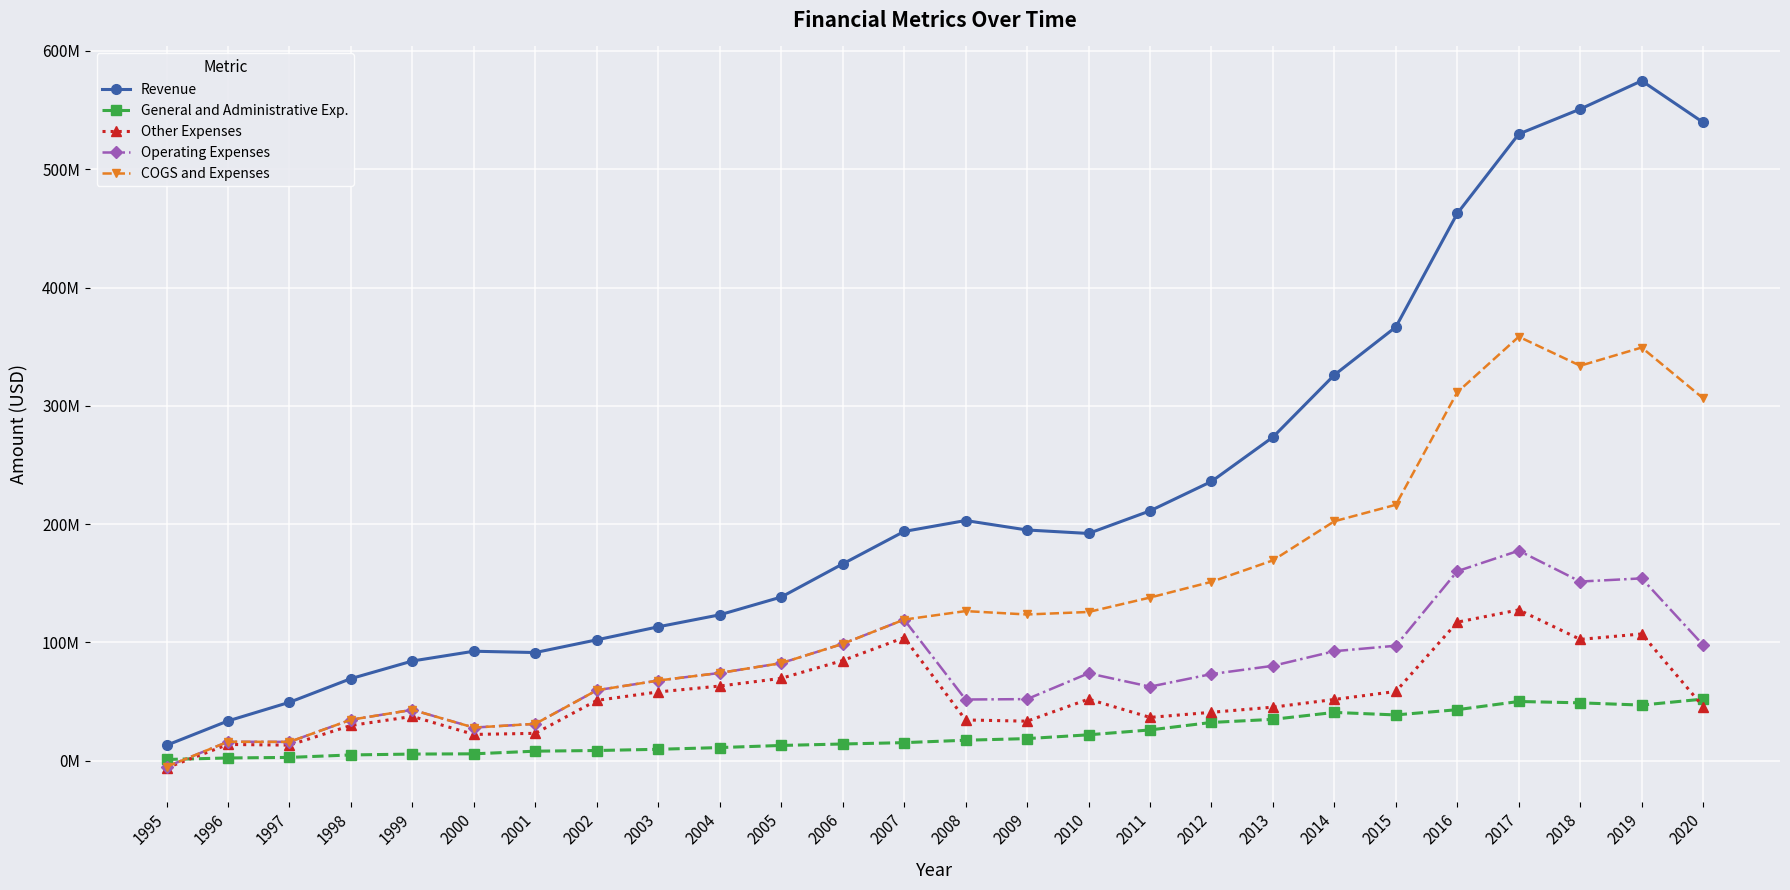

What is the value of the Revenue point at the 15th from the left?

195011000